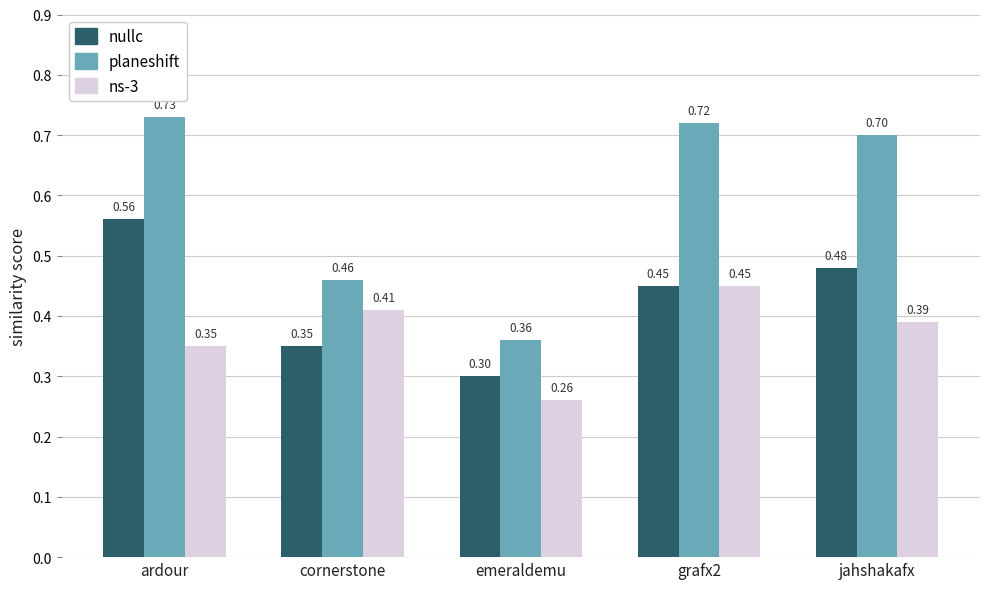

Which category has the lowest value across all series?

emeraldemu